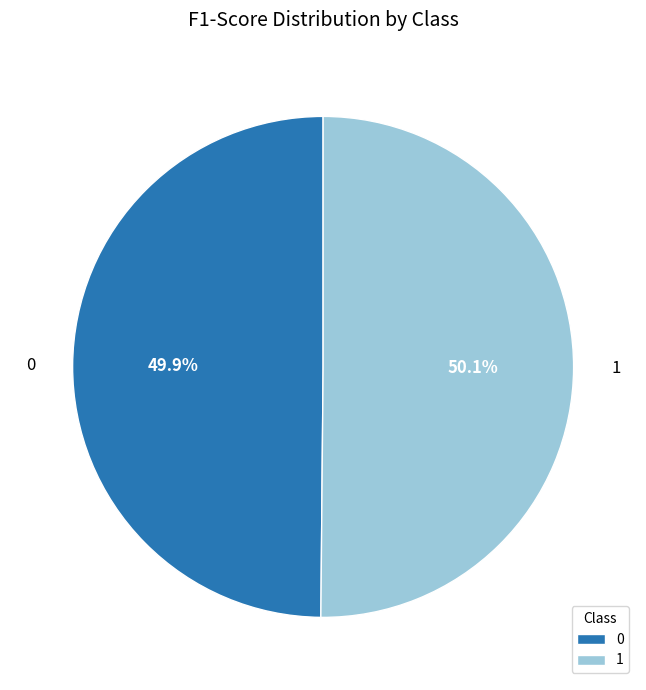

What percentage do 1 and 0 together represent?

100.0%